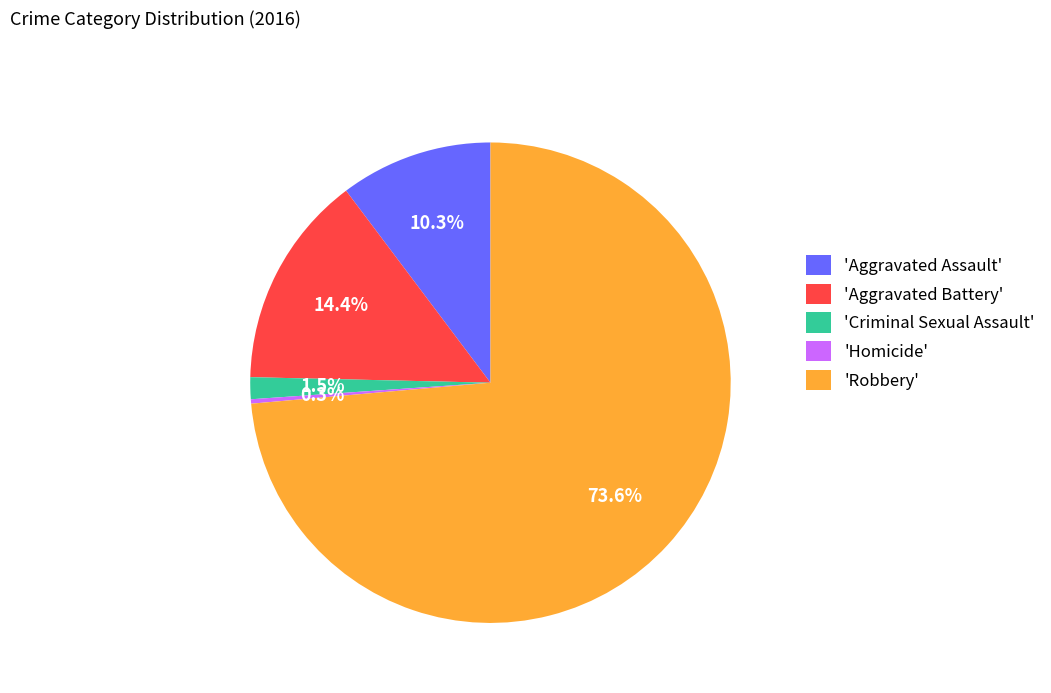

Which has a higher value, 'Robbery' or 'Homicide'?

'Robbery'